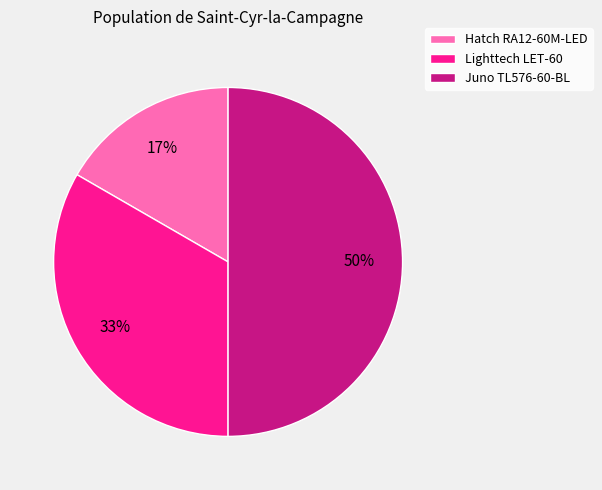

What is the largest slice in the pie chart?

Juno TL576-60-BL